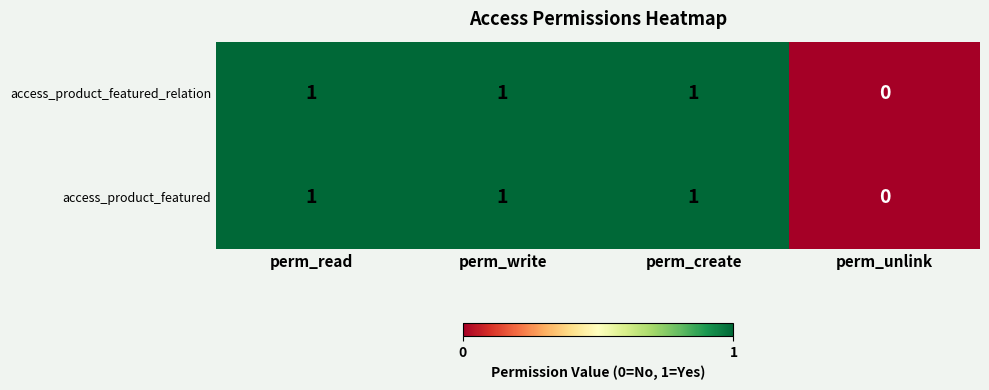

How many series are shown in this chart?

2